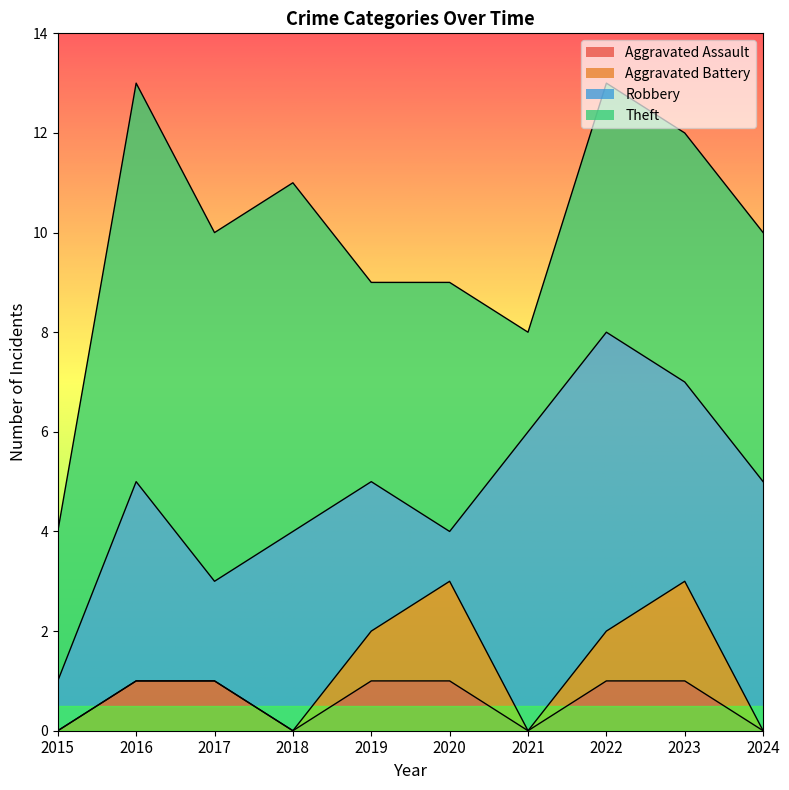

How many Theft values are between 4 and 7?

7